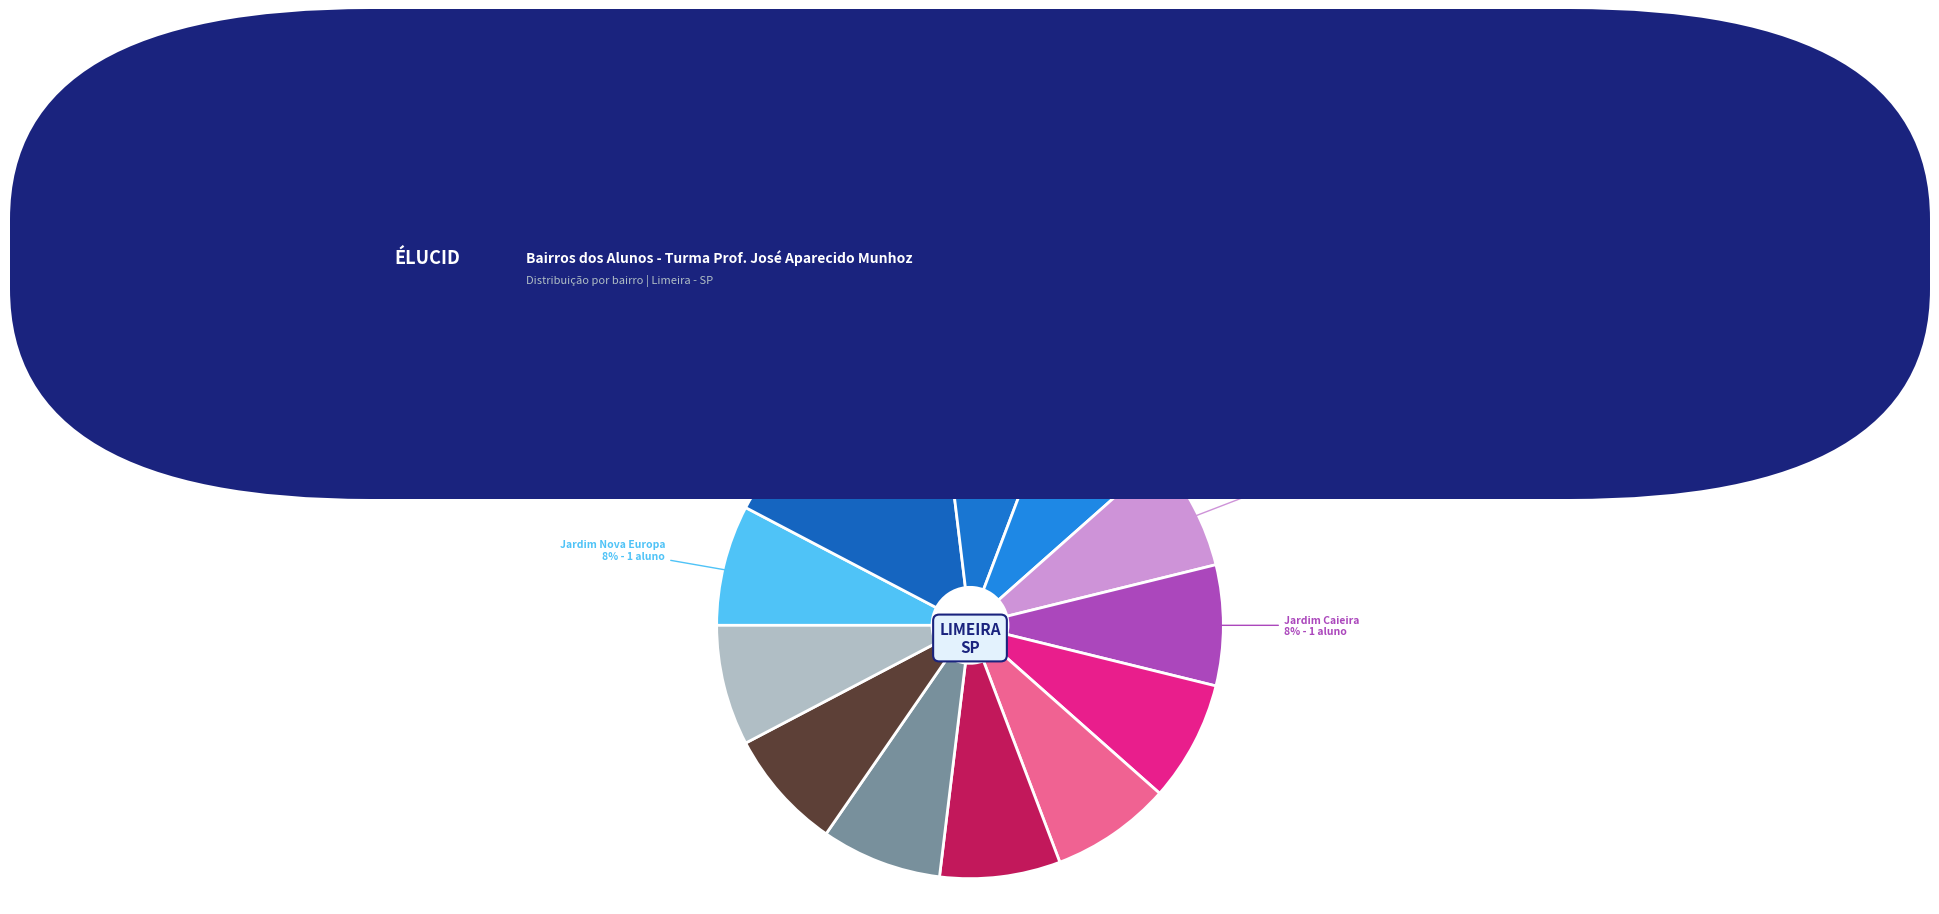

Which category has the smallest portion of the pie?

Jardim Nova Europa